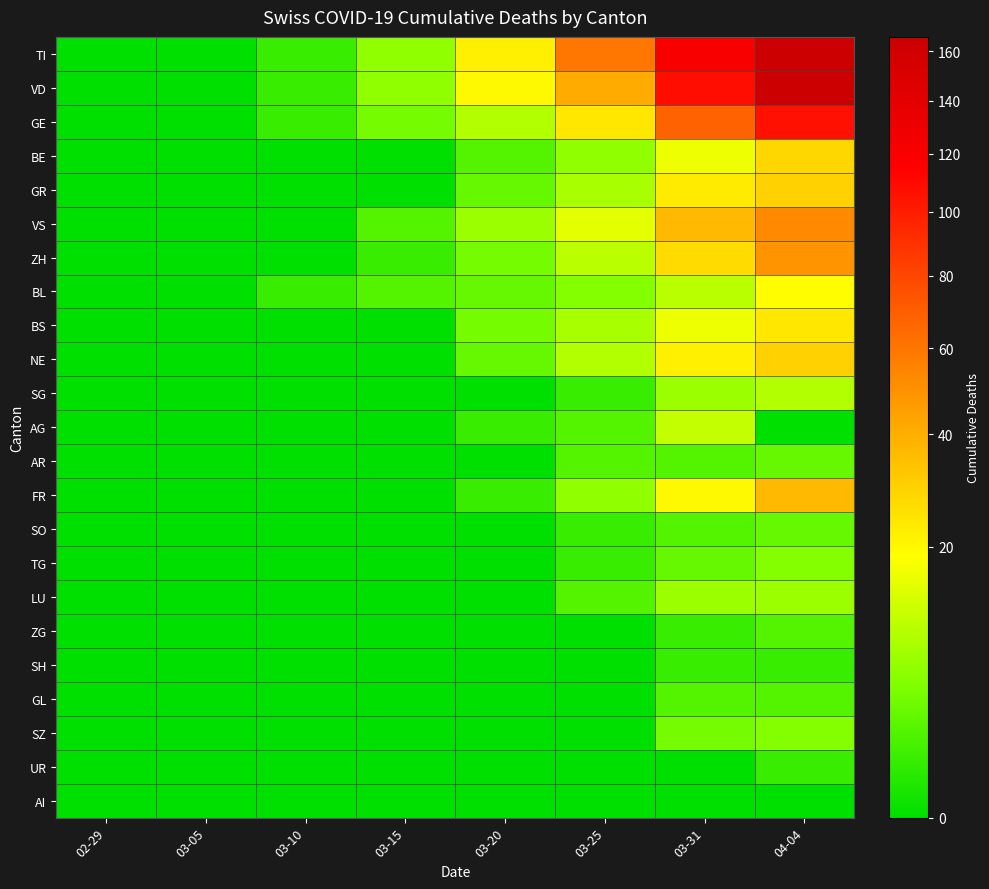

What is the spread (max minus min) of values at 03-25?

60